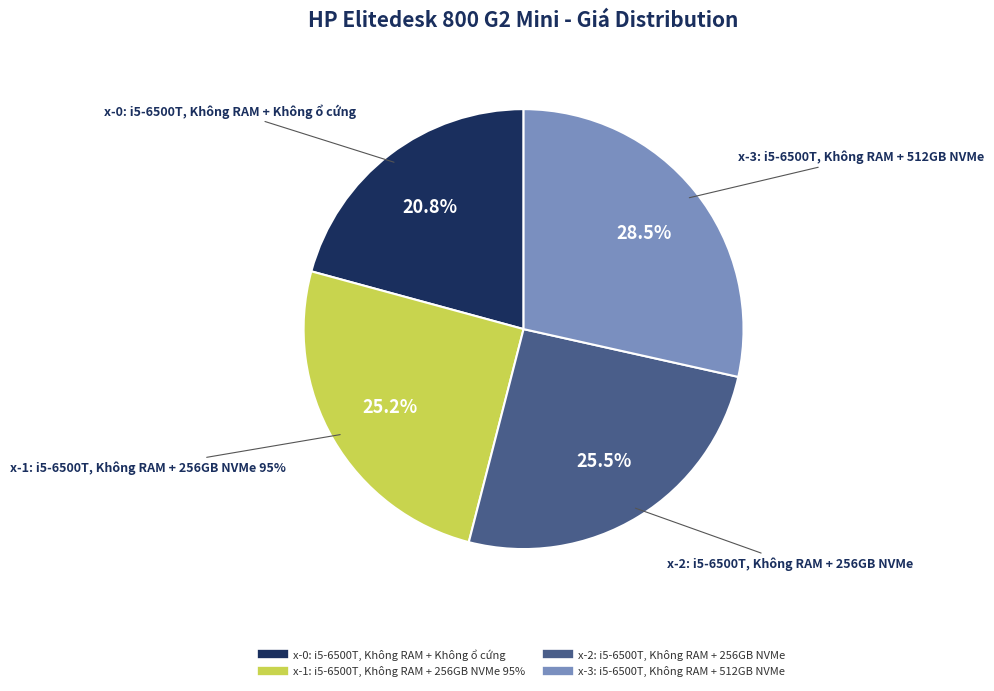

Is x-1: i5-6500T, Không RAM + 256GB NVMe 95% the majority of the pie?

No